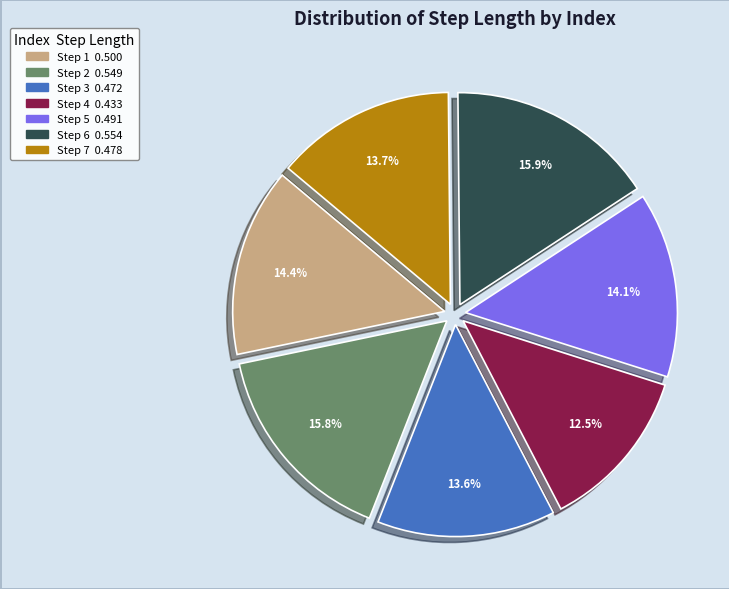

Does any single category account for the majority?

No